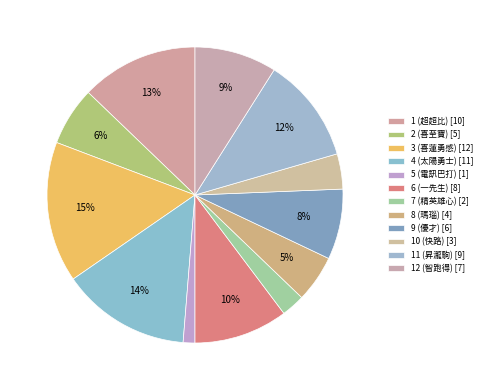

What is the change in value from 4 (太陽勇士) to 5 (電訊巴打)?

-10